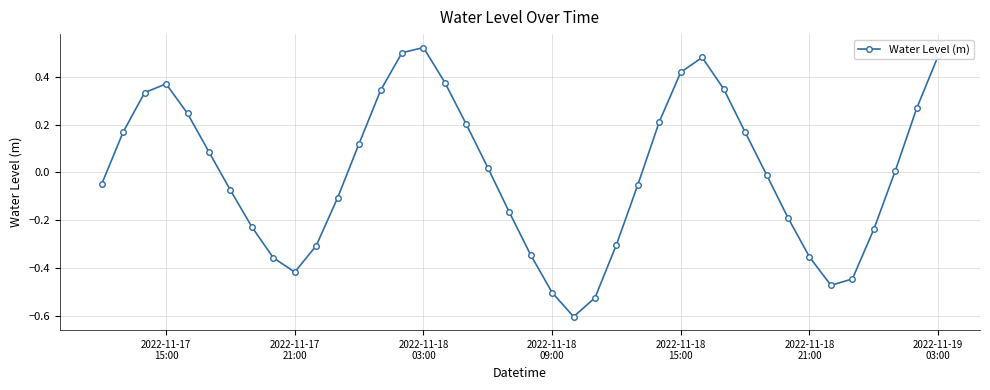

True or false: there are more than 1 points higher than both neighbors.

True